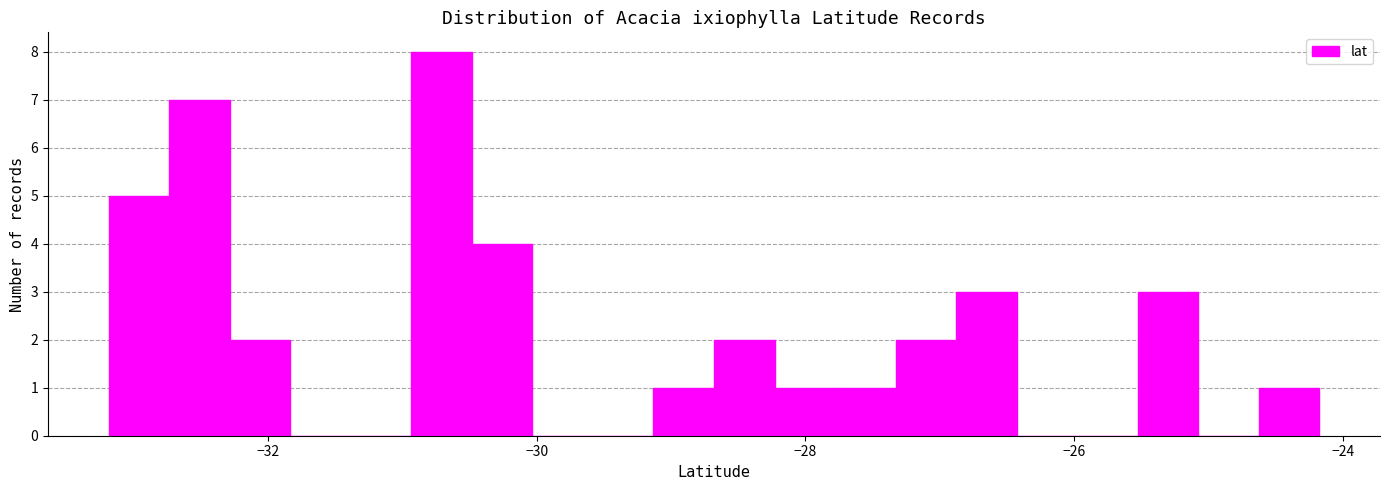

Around what value on the x-axis is the tallest bar? Give the approximate position of its centre, as read against the axis.

-30.8